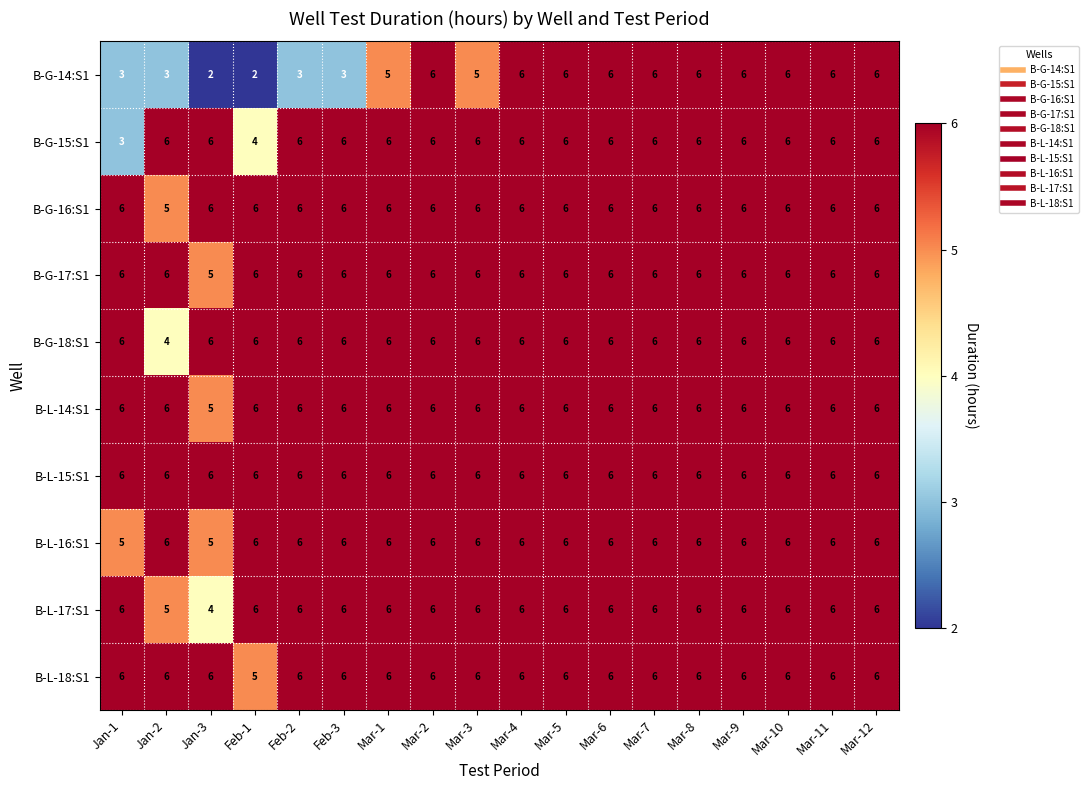

Is it true that B-G-15:S1 equals 6 at Mar-3?

True